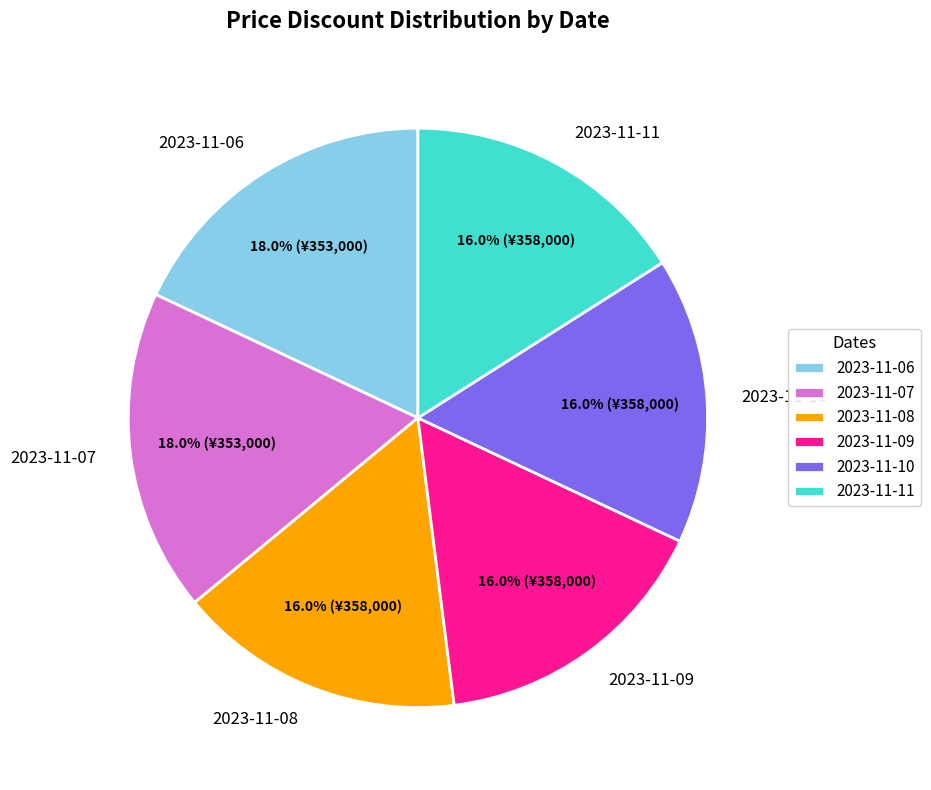

What is the ratio of the value at 2023-11-08 to the value at 2023-11-11?

1.0